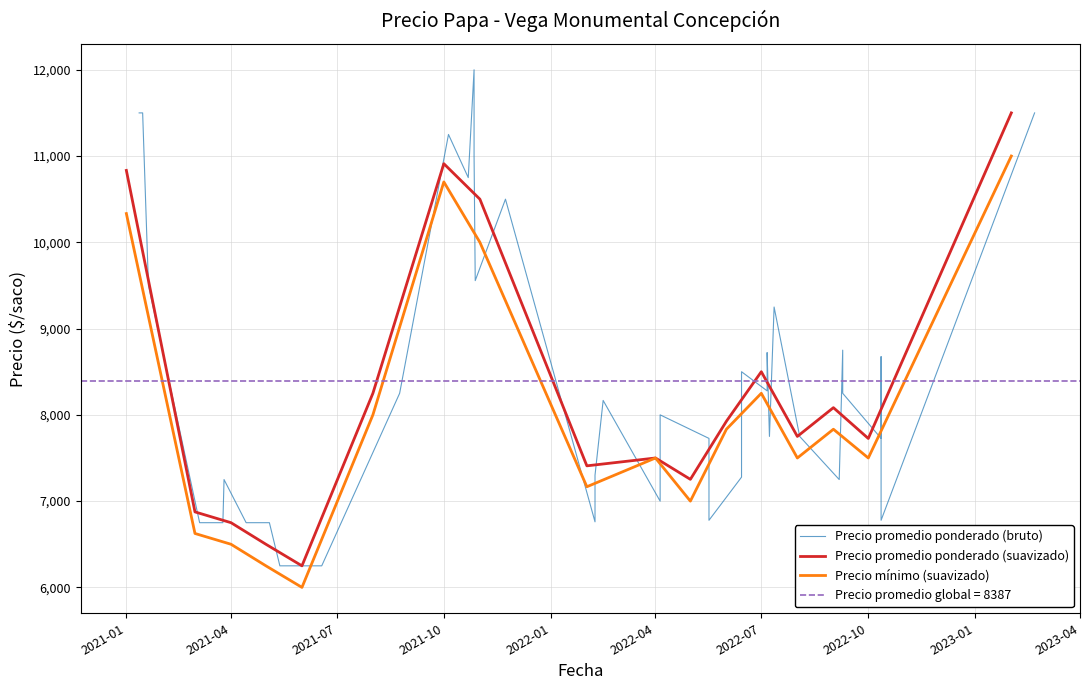

What is the maximum value for Precio promedio ponderado (suavizado)?

11500.0